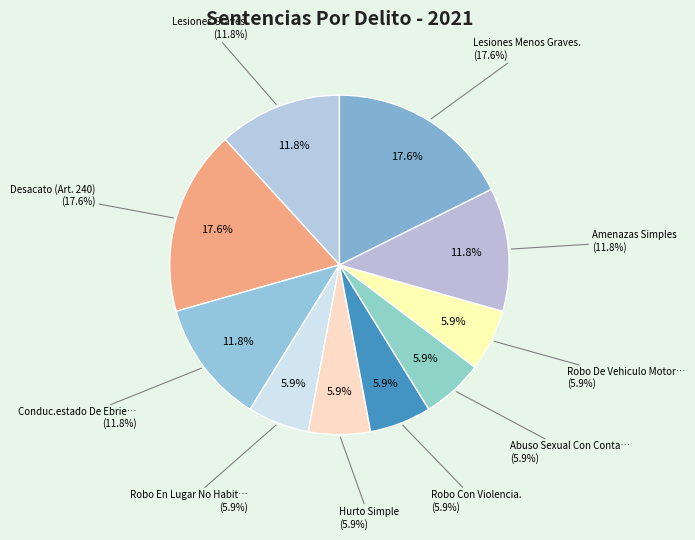

Which category has the smallest portion of the pie?

Robo En Lugar No Habitado.